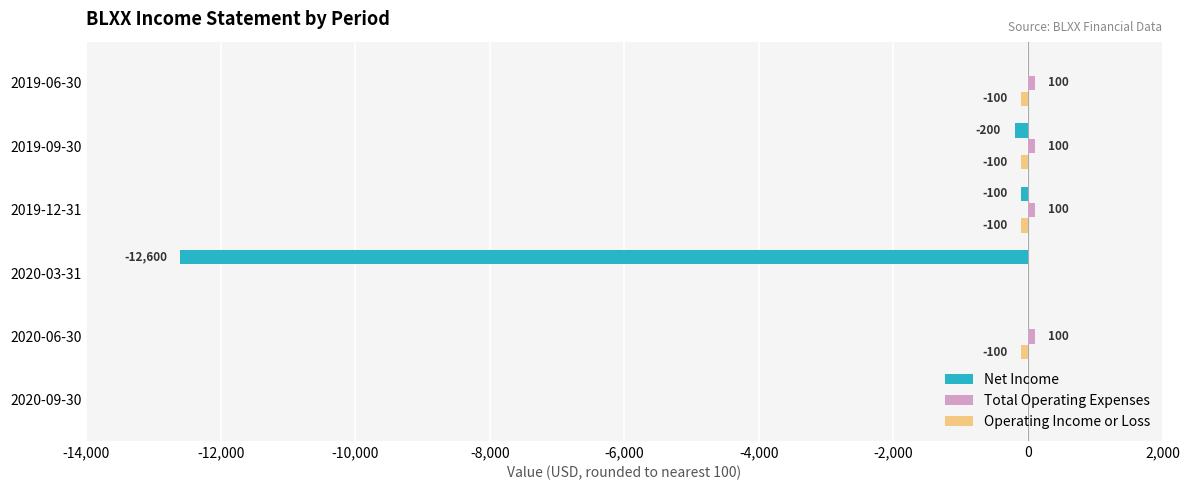

What is the sum of all Net Income values?

-12900